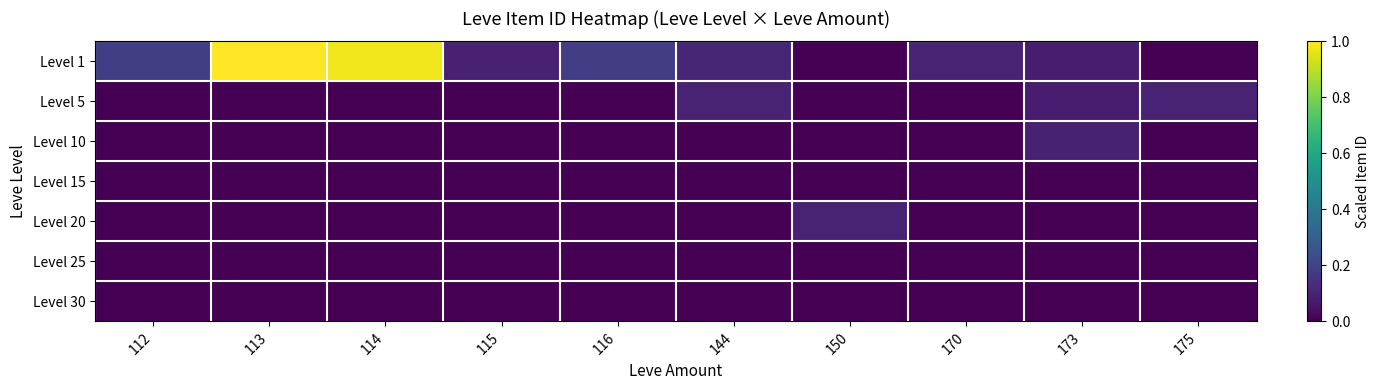

Which series has the widest spread of values?

Level 1